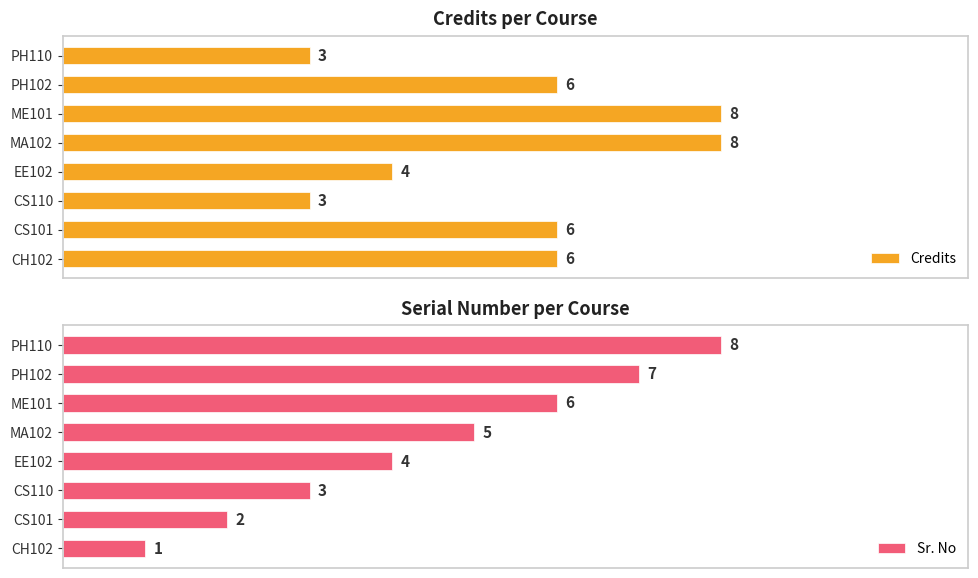

List the labels in order of Sr. No value, largest first.

PH110, PH102, ME101, MA102, EE102, CS110, CS101, CH102